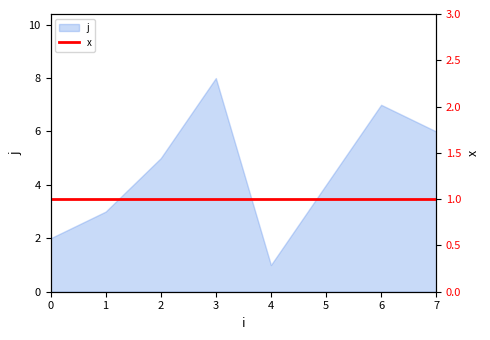

Read the value at 2.

5